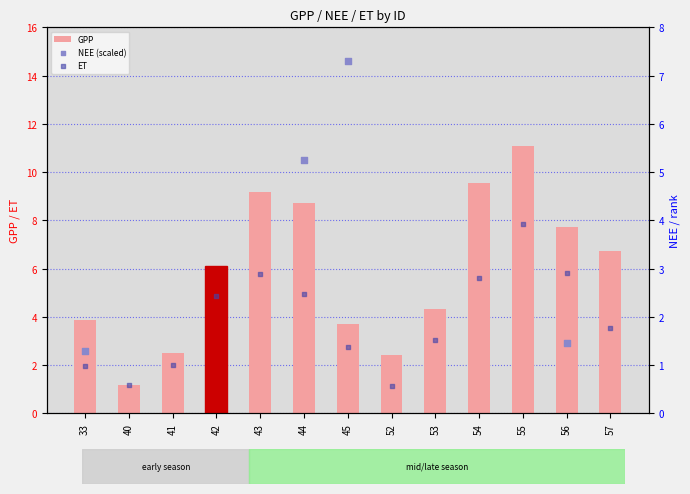

At which category is the sum across all series the highest?

54